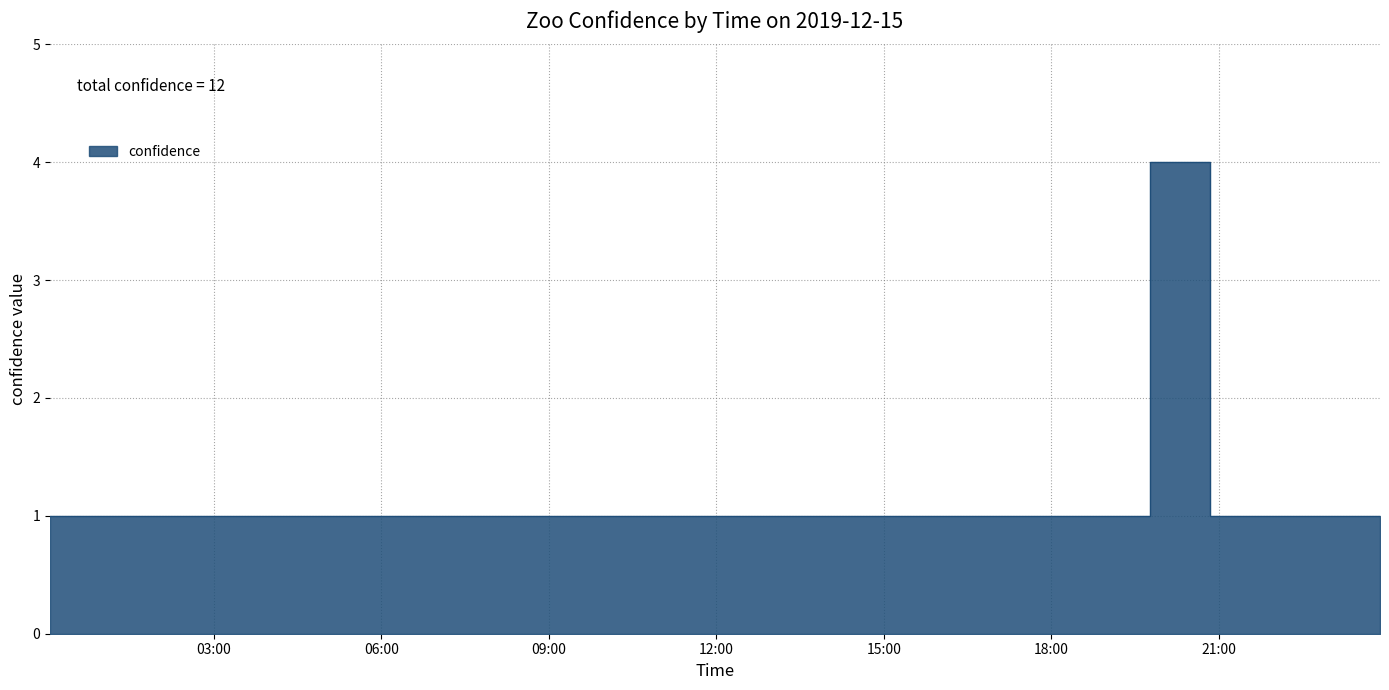

The chart shows a value of 1 at 2019-12-15 19:46:00. True or false?

True